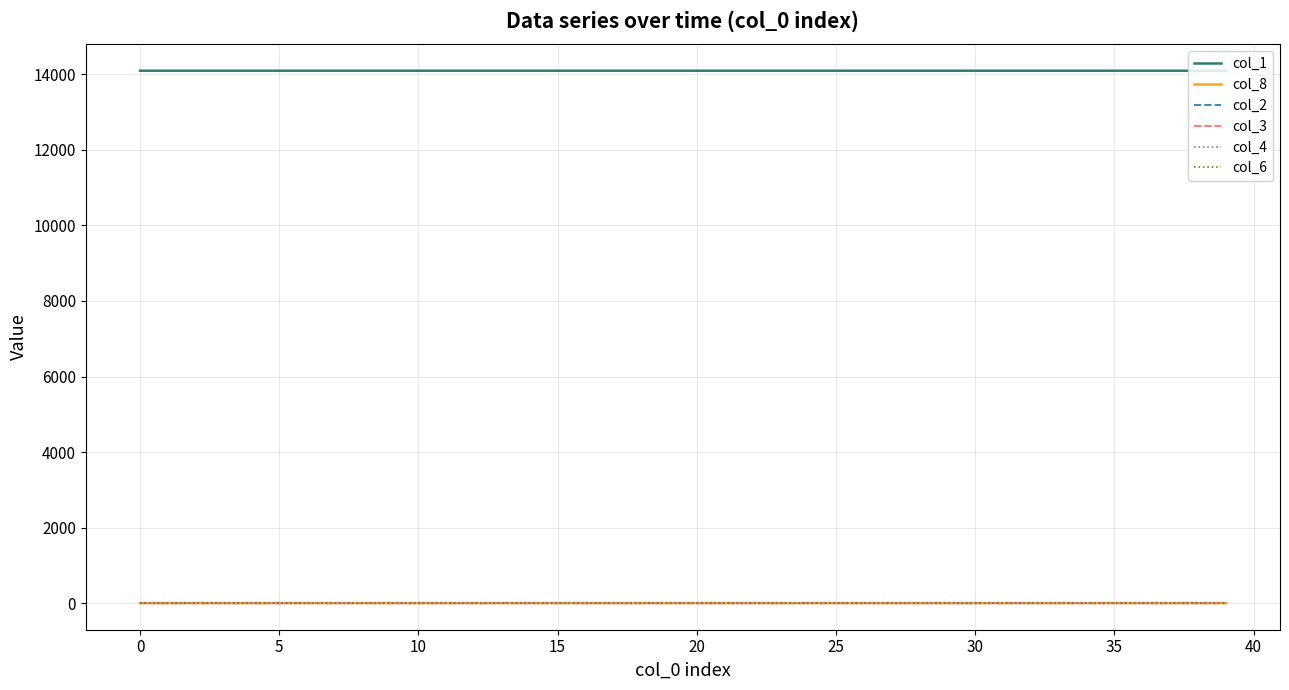

True or false: col_3 and col_1 cross at least once.

False